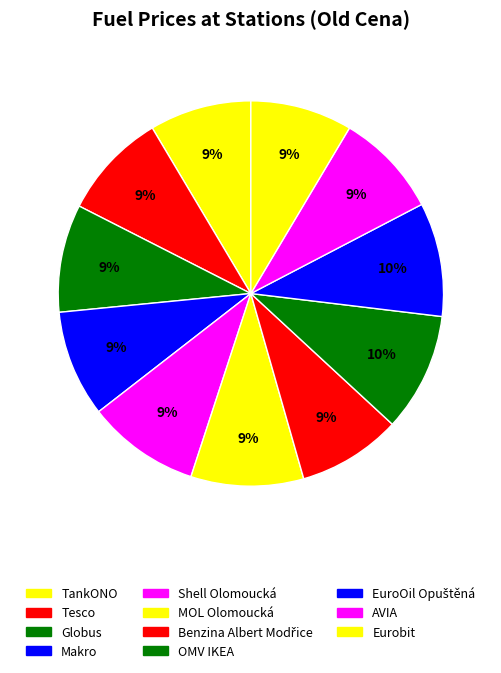

Rank the categories by value from highest to lowest.

OMV IKEA, EuroOil Opuštěná, Shell Olomoucká, MOL Olomoucká, Globus, Tesco, Makro, AVIA, Benzina Albert Modřice, TankONO, Eurobit